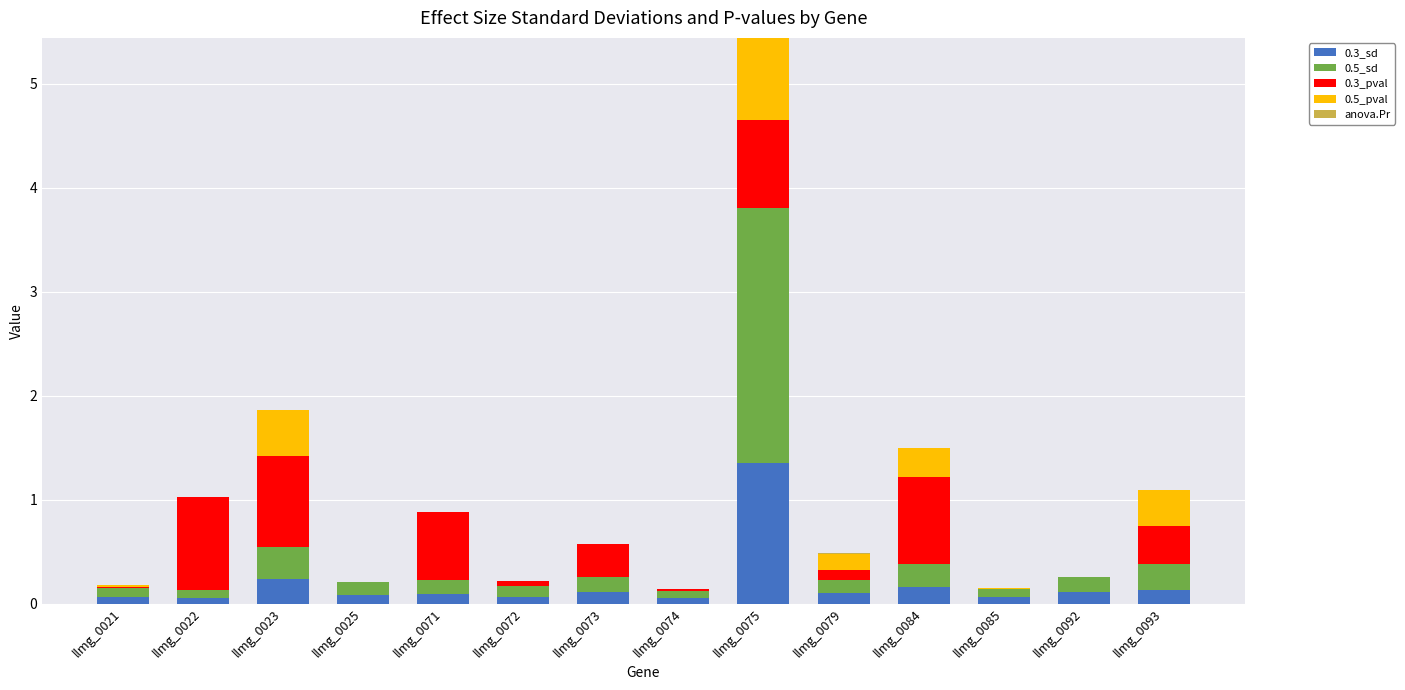

The 0.3_sd series shows 0.1 at llmg_0073. True or false?

True